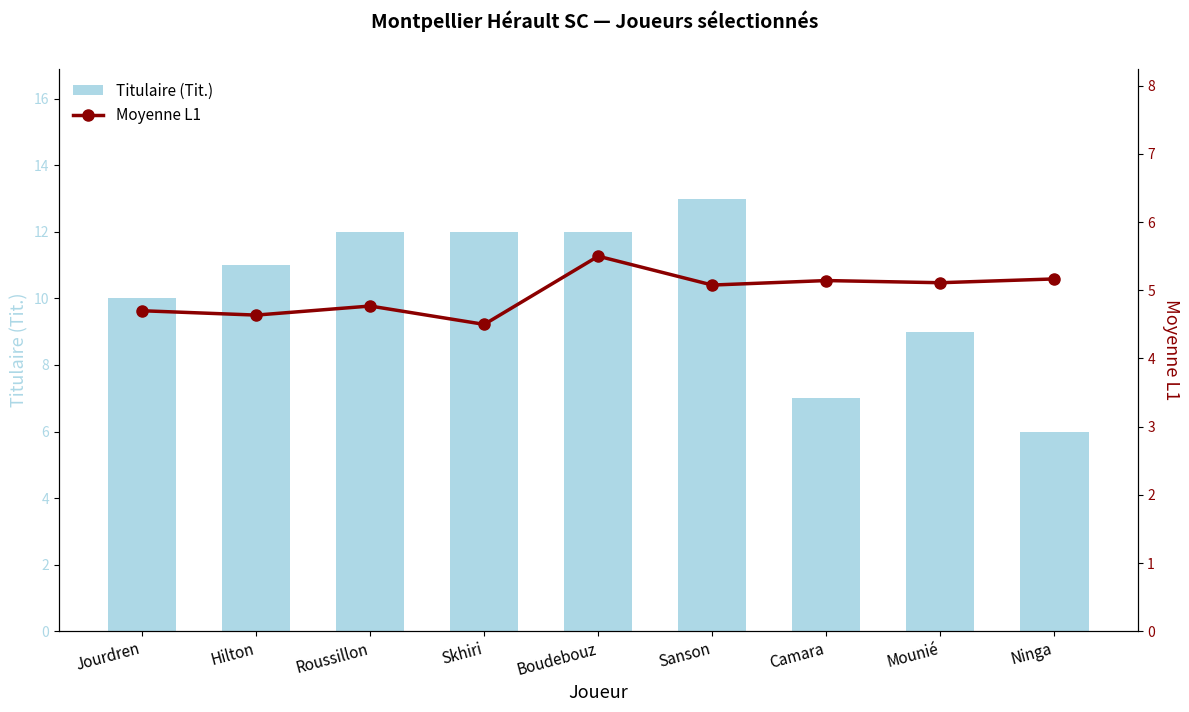

What position from the left is Sanson?

6